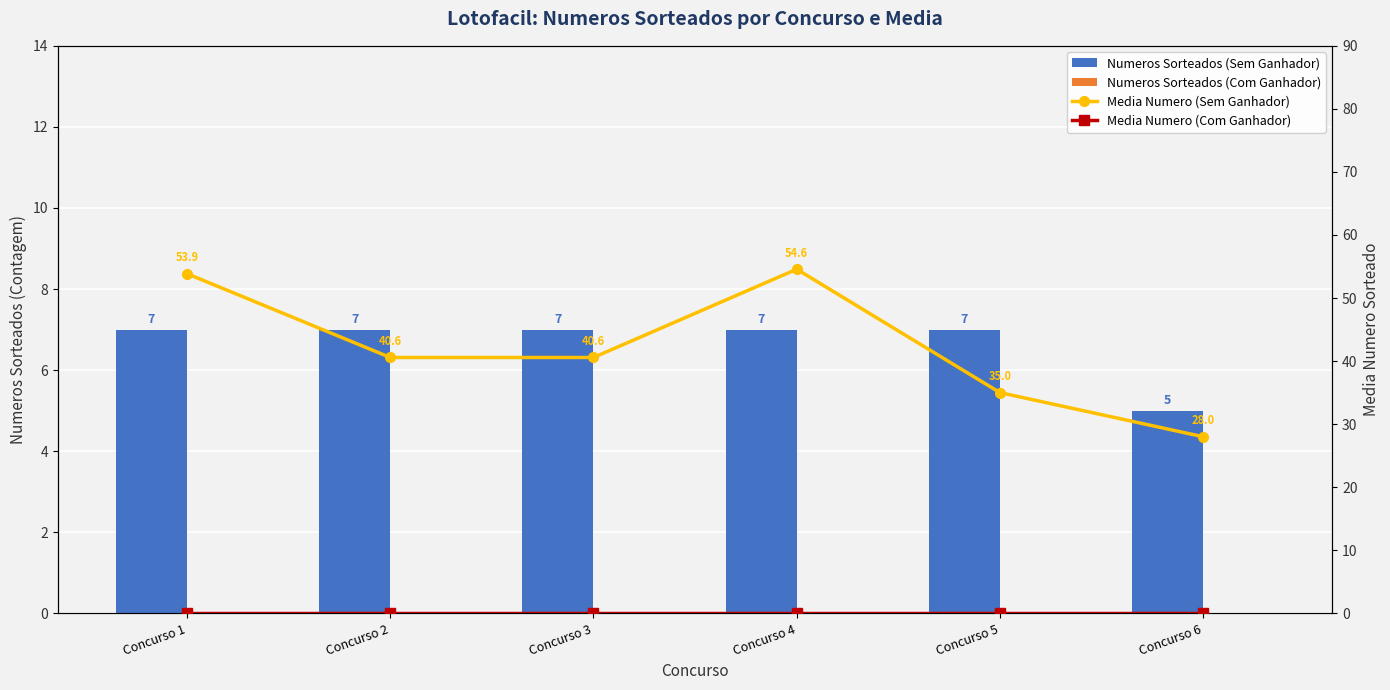

How many series are shown in this chart?

4